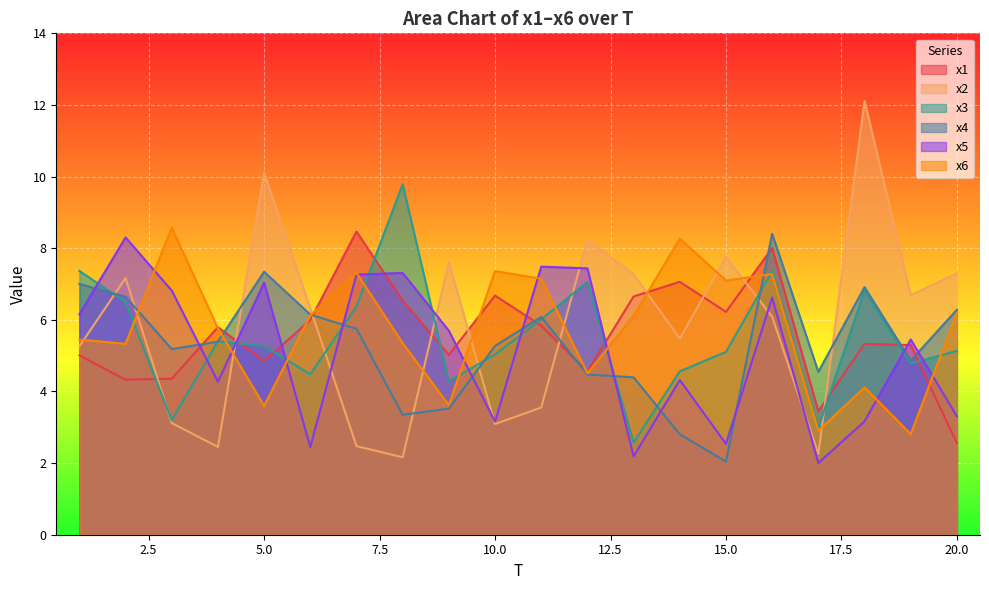

Where does the x3 series first go above 5?

1